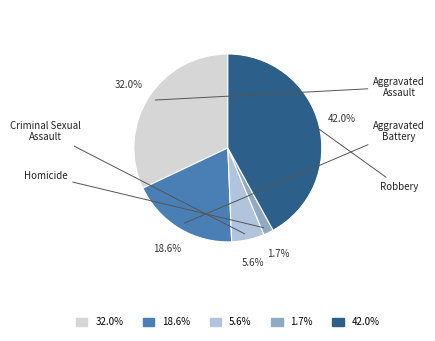

How many slices are in this pie chart?

5